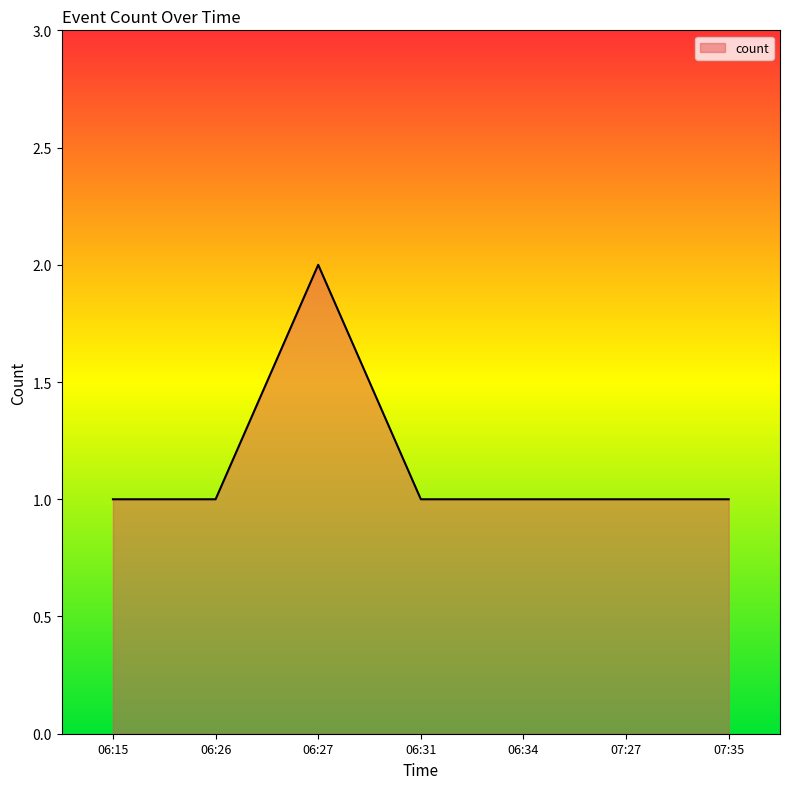

What position from the left is 06:31?

4